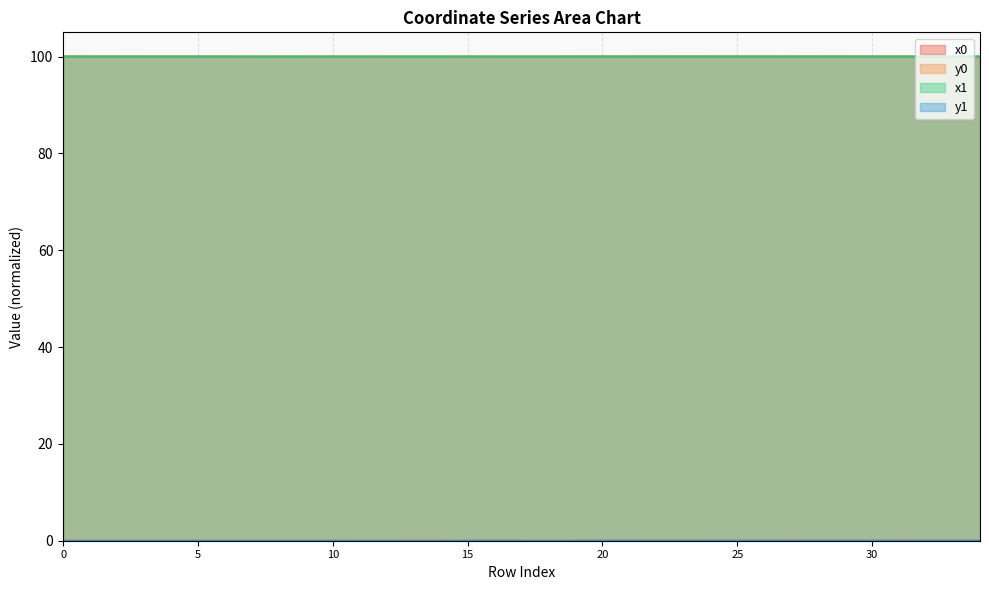

The x0 series shows 45.9 at 24. True or false?

False